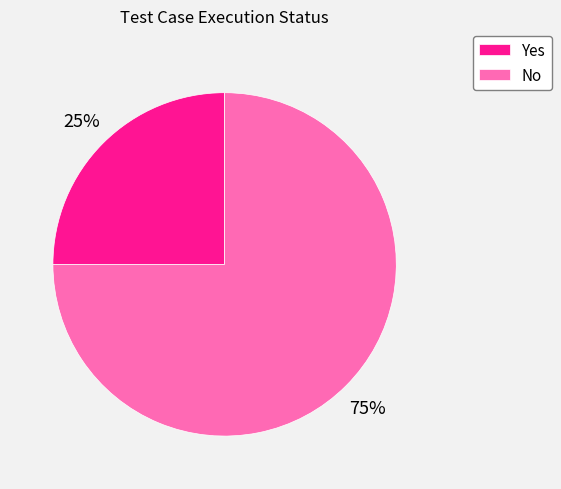

What is the ratio of the value at Yes to the value at No?

0.3